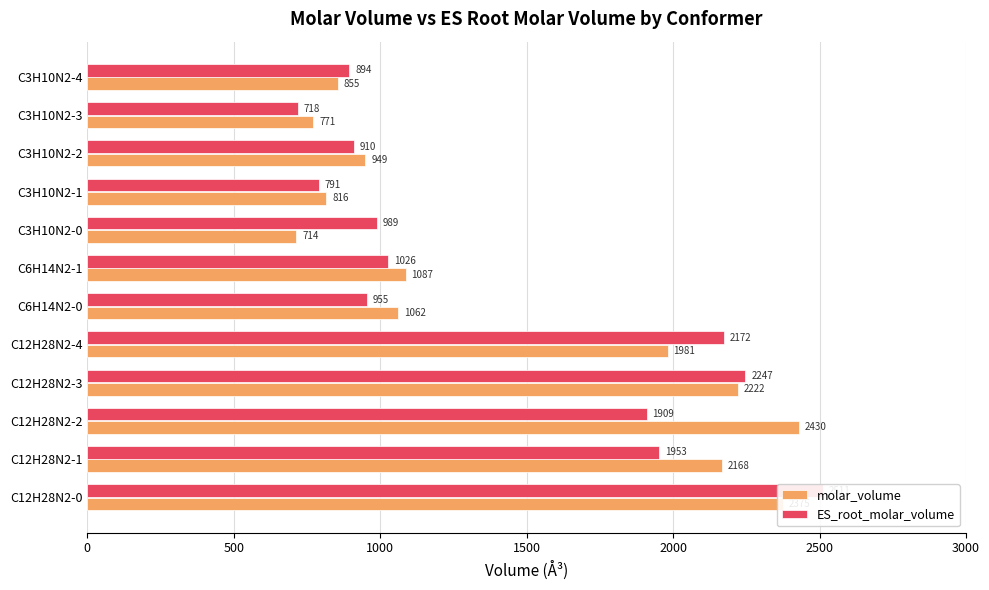

How many bars are there in total?

24